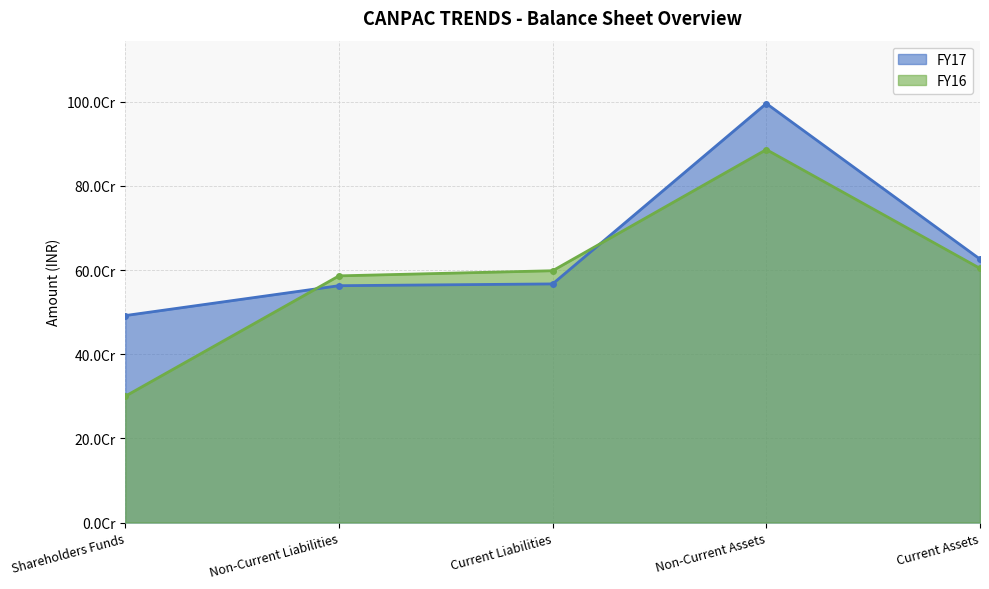

What are all the series names shown in the legend?

FY17, FY16